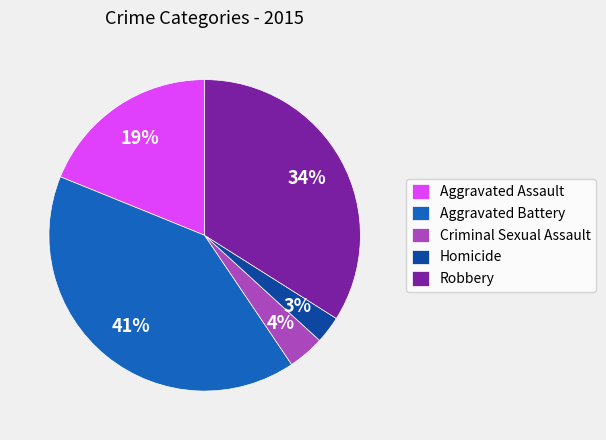

To the nearest percent, what is the average slice percentage?

20%